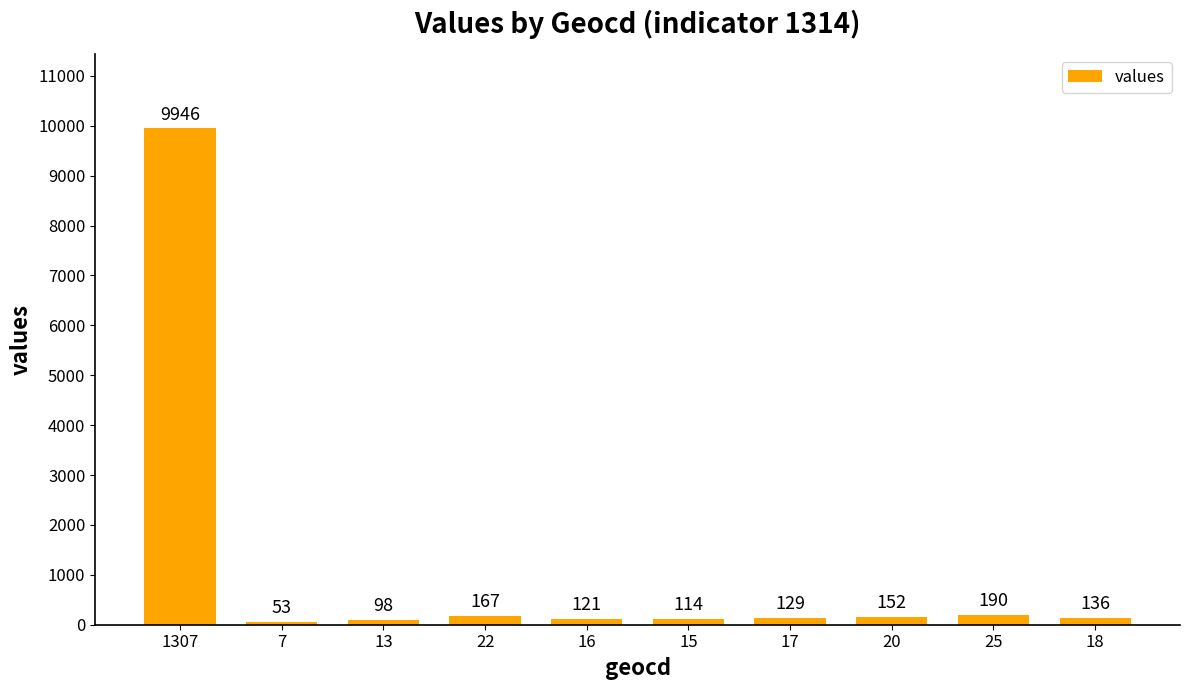

What position from the right is 13?

8